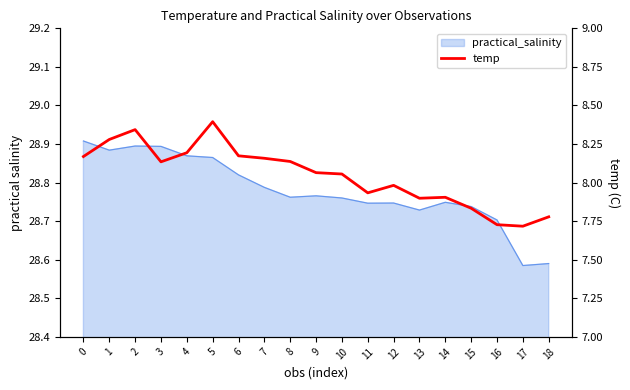

Is it true that the value at 7 is 8.2?

True